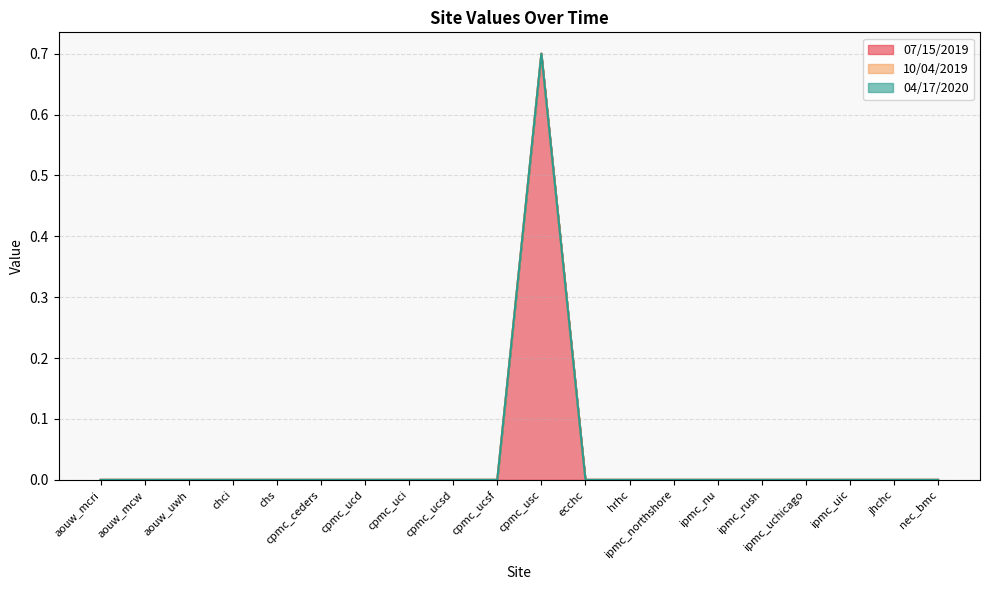

Is it true that 07/15/2019 equals 0.0 at cpmc_uci?

True